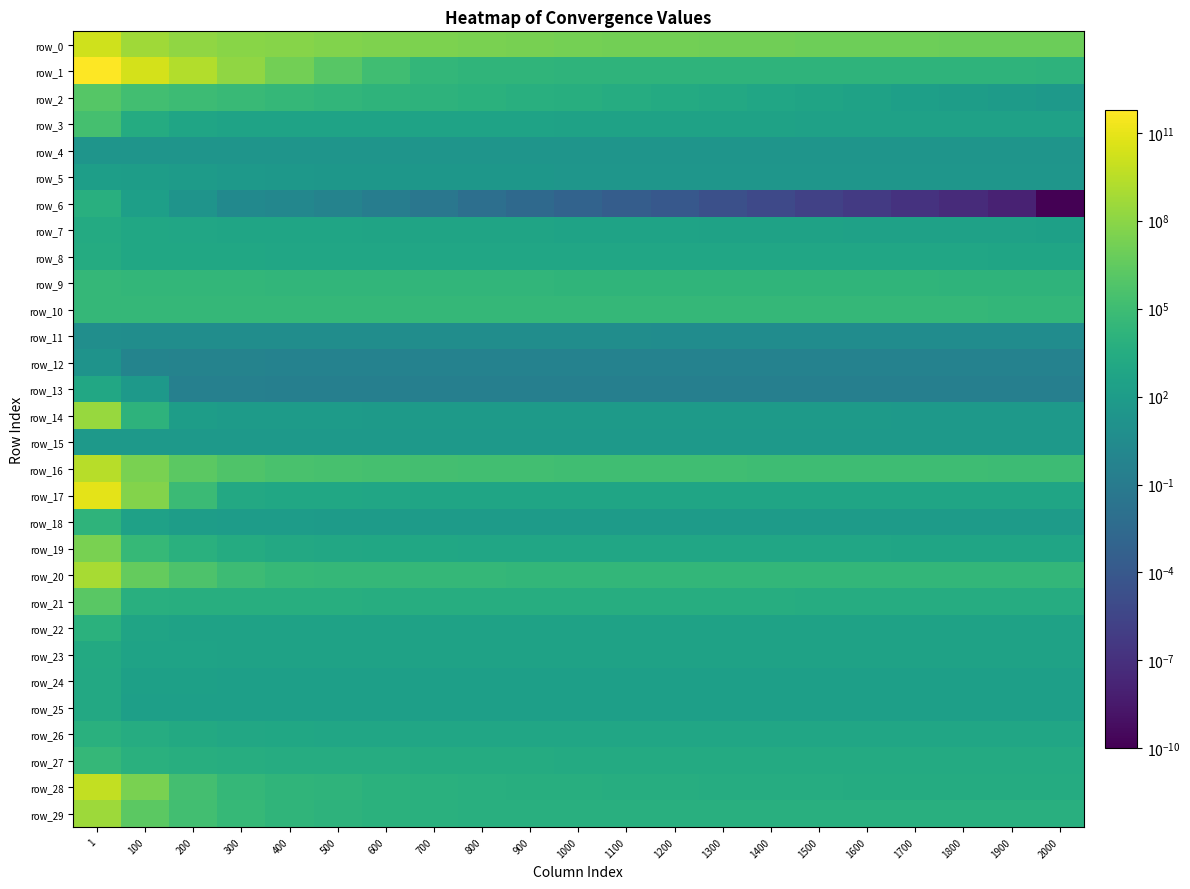

Reading right to left, list all the values displayed in this chart.

row_0: 2000=7032200.5	1900=7669877.2	1800=8183175.5	1700=8707716.1	1600=9316261.4	1500=10088865.1	1400=11275538.7	1300=12145860.0	1200=13301264.2	1100=14471334.7	1000=16846013.0	900=20157882.4	800=23908278.4	700=29720622.8	600=38999659.8	500=48940075.1	400=66690274.7	300=85682644.8	200=132133076.2	100=515653786.5	1=15537398476.2
row_1: 2000=11819.4	1900=14025.3	1800=15391.3	1700=15785.6	1600=15923.1	1500=15980.7	1400=15995.8	1300=15999.6	1200=16000.7	1100=16001.7	1000=16010.5	900=16107.6	800=16953.2	700=25701.6	600=128900.7	500=1332024.2	400=13363621.1	300=139191082.0	200=1682442313.6	100=21550889091.4	1=595715785840.9
row_2: 2000=59.1	1900=88.5	1800=132.3	1700=209.9	1600=342.1	1500=530.8	1400=816.7	1300=1282.5	1200=1947.3	1100=2751.0	1000=4080.7	900=5544.0	800=7904.5	700=11967.0	600=15860.6	500=22578.4	400=32347.3	300=52535.2	200=86849.2	100=167193.6	1=1099493.7
row_3: 2000=288.7	1900=289.3	1800=289.8	1700=290.5	1600=292.4	1500=298.4	1400=330.2	1300=341.3	1200=343.5	1100=346.7	1000=357.7	900=393.2	800=412.1	700=414.1	600=415.6	500=418.0	400=425.6	300=456.0	200=591.4	100=2717.5	1=233433.7
row_4: 2000=21.3	1900=21.3	1800=21.3	1700=21.3	1600=21.3	1500=21.3	1400=21.3	1300=21.3	1200=21.3	1100=21.3	1000=21.3	900=21.4	800=21.4	700=21.4	600=21.4	500=21.4	400=21.4	300=21.4	200=21.4	100=21.4	1=21.5
row_5: 2000=30.2	1900=30.2	1800=30.2	1700=30.2	1600=30.2	1500=30.2	1400=30.2	1300=30.2	1200=30.3	1100=30.3	1000=30.4	900=30.5	800=30.9	700=31.6	600=33.1	500=36.2	400=44.6	300=59.4	200=93.2	100=139.6	1=175.6
row_6: 2000=0.0	1900=0.0	1800=0.0	1700=0.0	1600=0.0	1500=0.0	1400=0.0	1300=0.0	1200=0.0	1100=0.0	1000=0.0	900=0.0	800=0.0	700=0.0	600=0.2	500=0.6	400=1.2	300=2.4	200=17.5	100=215.2	1=5393.7
row_7: 2000=253.7	1900=274.5	1800=275.3	1700=291.7	1600=306.6	1500=324.9	1400=350.1	1300=374.6	1200=396.4	1100=406.2	1000=444.3	900=481.8	800=526.0	700=540.6	600=570.3	500=596.1	400=637.1	300=656.0	200=807.3	100=937.2	1=1966.4
row_8: 2000=695.8	1900=696.7	1800=719.2	1700=725.5	1600=725.5	1500=731.4	1400=741.7	1300=751.8	1200=751.8	1100=751.8	1000=751.8	900=781.3	800=781.3	700=785.8	600=787.9	500=790.1	400=790.1	300=872.9	200=934.9	100=992.1	1=2336.7
row_9: 2000=13809.0	1900=13809.0	1800=14992.0	1700=16412.7	1600=16412.7	1500=17073.4	1400=17682.1	1300=18223.9	1200=18712.2	1100=18712.2	1000=19112.6	900=20611.8	800=21303.1	700=21767.3	600=21874.7	500=21874.7	400=22753.5	300=25463.8	200=26980.4	100=28267.2	1=34767.6
row_10: 2000=28568.0	1900=28783.1	1800=28936.9	1700=28936.9	1600=29240.7	1500=29454.3	1400=29525.5	1300=29657.2	1200=29657.2	1100=29657.2	1000=29657.2	900=29662.9	800=29879.0	700=30078.3	600=30078.3	500=30078.3	400=30078.3	300=30078.3	200=30579.9	100=31878.2	1=34533.4
row_11: 2000=4.0	1900=4.0	1800=4.0	1700=4.0	1600=4.0	1500=4.0	1400=4.0	1300=4.3	1200=4.3	1100=4.4	1000=4.4	900=4.4	800=4.4	700=4.4	600=4.4	500=4.4	400=4.4	300=4.4	200=4.5	100=4.5	1=6.3
row_12: 2000=0.5	1900=0.5	1800=0.5	1700=0.5	1600=0.5	1500=0.5	1400=0.5	1300=0.5	1200=0.5	1100=0.5	1000=0.5	900=0.5	800=0.5	700=0.5	600=0.5	500=0.5	400=0.5	300=0.6	200=0.6	100=0.7	1=14.1
row_13: 2000=0.3	1900=0.3	1800=0.3	1700=0.3	1600=0.3	1500=0.3	1400=0.3	1300=0.3	1200=0.3	1100=0.3	1000=0.3	900=0.3	800=0.3	700=0.3	600=0.3	500=0.3	400=0.3	300=0.3	200=0.3	100=63.6	1=1242.7
row_14: 2000=65.2	1900=65.2	1800=65.2	1700=65.2	1600=68.9	1500=68.9	1400=69.5	1300=69.5	1200=69.5	1100=69.5	1000=71.0	900=71.0	800=71.0	700=72.8	600=77.3	500=81.6	400=83.3	300=89.8	200=123.2	100=13061.1	1=243511348.0
row_15: 2000=46.2	1900=46.2	1800=46.2	1700=46.2	1600=46.2	1500=46.2	1400=46.2	1300=46.2	1200=46.2	1100=46.2	1000=46.2	900=46.8	800=46.8	700=46.8	600=46.8	500=46.8	400=46.9	300=47.1	200=47.3	100=47.5	1=48.4
row_16: 2000=90646.2	1900=92601.5	1800=96110.4	1700=99053.4	1600=105877.1	1500=109875.8	1400=112901.4	1300=114565.9	1200=116863.7	1100=120971.2	1000=127336.6	900=140682.7	800=154972.4	700=186639.8	600=233390.6	500=262213.6	400=320053.8	300=551162.0	200=2123359.6	100=27046559.2	1=2601411175.4
row_17: 2000=679.1	1900=679.1	1800=679.2	1700=679.2	1600=679.2	1500=679.2	1400=679.2	1300=679.3	1200=679.5	1100=679.5	1000=679.5	900=679.8	800=680.1	700=680.8	600=729.5	500=864.7	400=990.0	300=1475.5	200=70647.5	100=53198479.3	1=76521696196.1
row_18: 2000=95.7	1900=95.7	1800=95.8	1700=95.8	1600=95.9	1500=95.9	1400=96.0	1300=96.2	1200=96.2	1100=96.2	1000=96.3	900=96.5	800=96.5	700=96.7	600=97.3	500=98.1	400=99.4	300=107.1	200=129.3	100=262.9	1=14979.8
row_19: 2000=687.5	1900=690.8	1800=694.5	1700=696.0	1600=702.3	1500=705.6	1400=707.4	1300=714.8	1200=725.6	1100=741.4	1000=770.5	900=795.1	800=825.8	700=892.9	600=1001.6	500=1123.3	400=1489.9	300=2442.1	200=6073.7	100=42273.1	1=22508203.0
row_20: 2000=24627.4	1900=25207.4	1800=25552.8	1700=25975.1	1600=26370.7	1500=26611.0	1400=26762.8	1300=26881.0	1200=27185.8	1100=27519.8	1000=27919.4	900=28338.7	800=28854.5	700=30123.9	600=31634.7	500=33740.7	400=39937.9	300=77001.9	200=475970.2	100=4522604.5	1=877230907.4
row_21: 2000=3234.0	1900=3234.0	1800=3234.0	1700=3234.0	1600=3234.0	1500=3234.0	1400=3432.7	1300=3432.7	1200=3432.7	1100=3432.7	1000=3432.7	900=3432.7	800=3432.7	700=3485.7	600=3804.9	500=4190.6	400=4190.6	300=4190.6	200=4190.6	100=5027.3	1=1668094.3
row_22: 2000=348.2	1900=348.2	1800=348.2	1700=348.2	1600=348.2	1500=348.2	1400=348.2	1300=348.2	1200=348.2	1100=348.2	1000=348.2	900=348.2	800=348.2	700=348.3	600=348.3	500=348.5	400=349.0	300=352.0	200=369.1	100=520.6	1=7817.6
row_23: 2000=378.3	1900=378.3	1800=378.3	1700=378.3	1600=378.3	1500=378.3	1400=378.3	1300=378.3	1200=378.3	1100=378.3	1000=378.3	900=378.3	800=378.3	700=378.3	600=378.4	500=378.4	400=378.5	300=380.8	200=399.4	100=450.3	1=1802.6
row_24: 2000=200.0	1900=200.0	1800=200.0	1700=200.0	1600=200.0	1500=200.0	1400=200.0	1300=200.0	1200=200.0	1100=200.0	1000=200.0	900=200.0	800=200.0	700=200.0	600=200.1	500=200.4	400=201.8	300=207.0	200=221.3	100=251.1	1=1315.8
row_25: 2000=200.1	1900=200.1	1800=200.1	1700=200.1	1600=200.1	1500=200.1	1400=200.1	1300=200.1	1200=200.1	1100=200.1	1000=200.1	900=200.1	800=200.2	700=200.2	600=200.2	500=200.2	400=200.3	300=200.4	200=200.7	100=202.5	1=1319.4
row_26: 2000=735.1	1900=735.1	1800=735.1	1700=735.1	1600=735.2	1500=735.2	1400=735.2	1300=735.3	1200=735.5	1100=736.0	1000=737.0	900=738.9	800=742.8	700=750.2	600=767.6	500=808.2	400=891.2	300=1100.0	200=1655.9	100=2956.9	1=6421.7
row_27: 2000=2259.1	1900=2259.1	1800=2259.1	1700=2259.1	1600=2259.1	1500=2259.2	1400=2259.2	1300=2259.2	1200=2259.3	1100=2259.4	1000=2260.0	900=2263.3	800=2292.1	700=2424.3	600=2778.2	500=3050.1	400=3321.1	300=3694.9	200=4085.2	100=6600.4	1=34835.6
row_28: 2000=2266.8	1900=2339.5	1800=2418.7	1700=2502.5	1600=2614.2	1500=2784.0	1400=2975.7	1300=3201.5	1200=3467.0	1100=3807.3	1000=4179.1	900=4658.1	800=5410.6	700=6671.3	600=8864.5	500=13268.4	400=19246.6	300=32315.0	200=202831.3	100=26261965.1	1=6183990346.2
row_29: 2000=5128.3	1900=5129.2	1800=5130.2	1700=5130.5	1600=5135.1	1500=5138.3	1400=5146.0	1300=5155.1	1200=5169.7	1100=5208.2	1000=5273.1	900=5408.6	800=5809.2	700=6687.1	600=8474.6	500=11353.5	400=18092.5	300=40859.8	200=140908.3	100=2018864.7	1=358873140.4